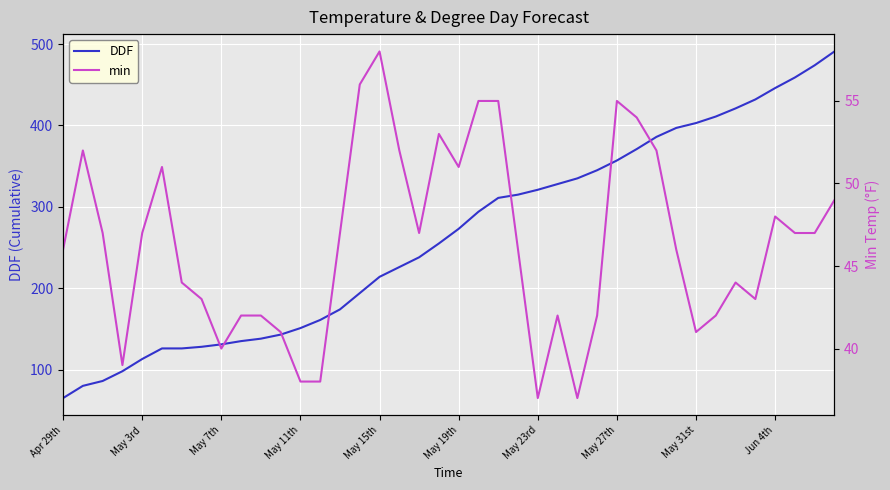

List the series in order of their peak value, highest first.

DDF, min